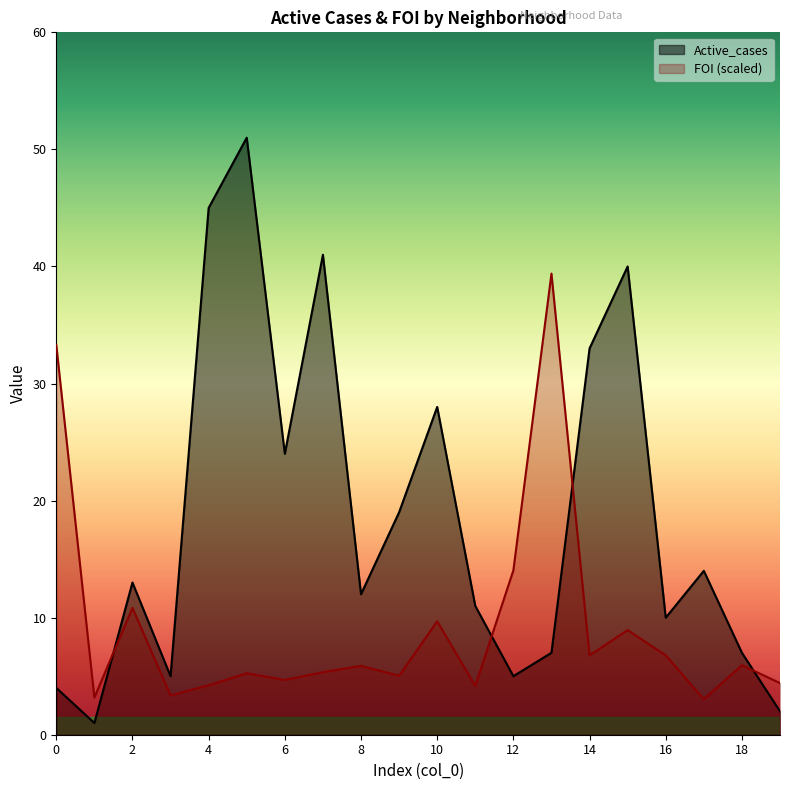

How many times do FOI_scaled and Active_cases cross each other?

4